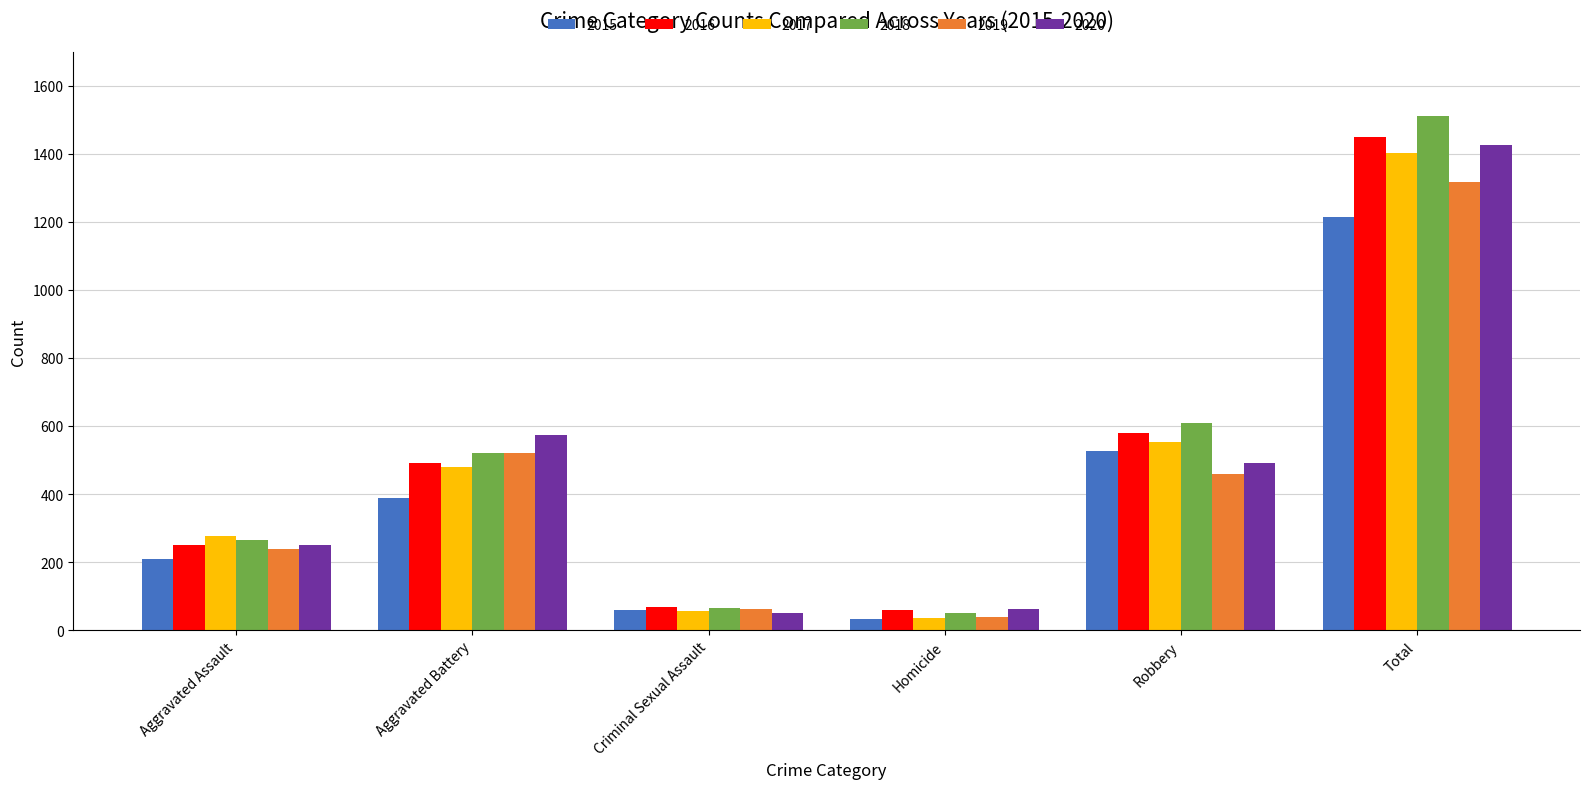

The value of 2020 at Total is 524. True or false?

False